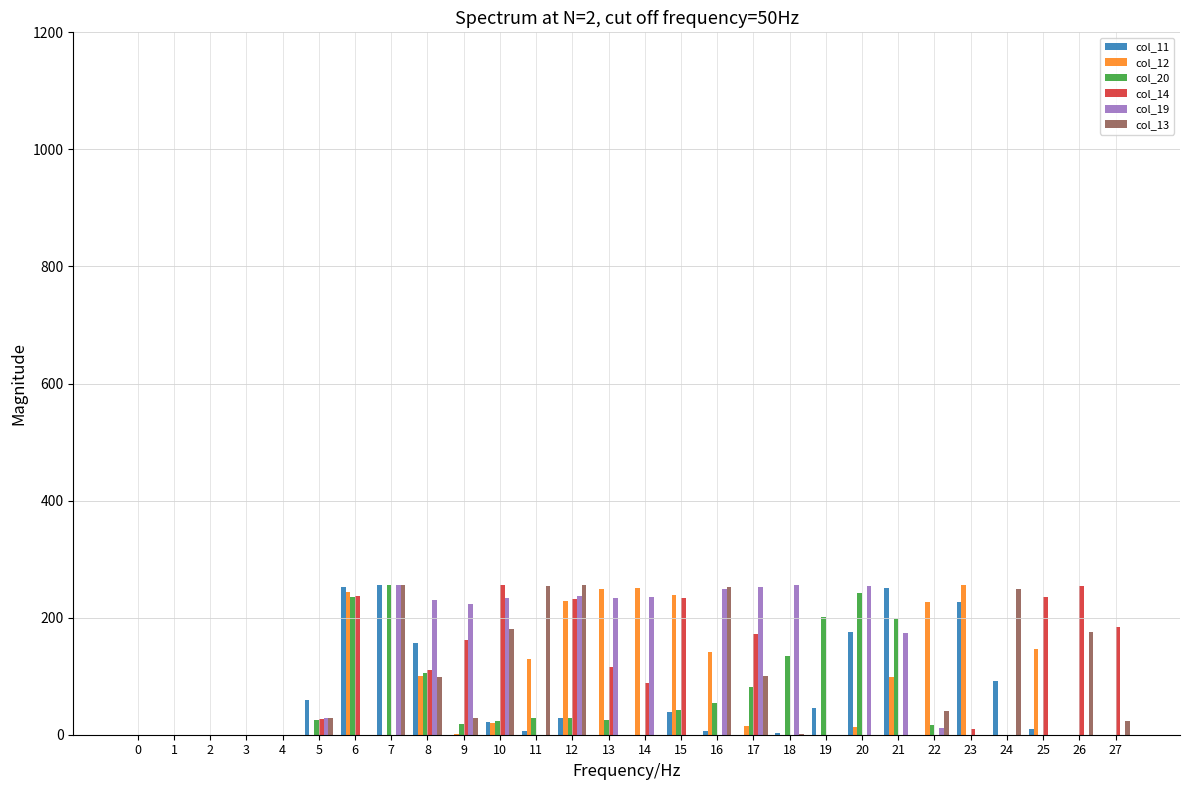

What is the greatest value displayed?

255